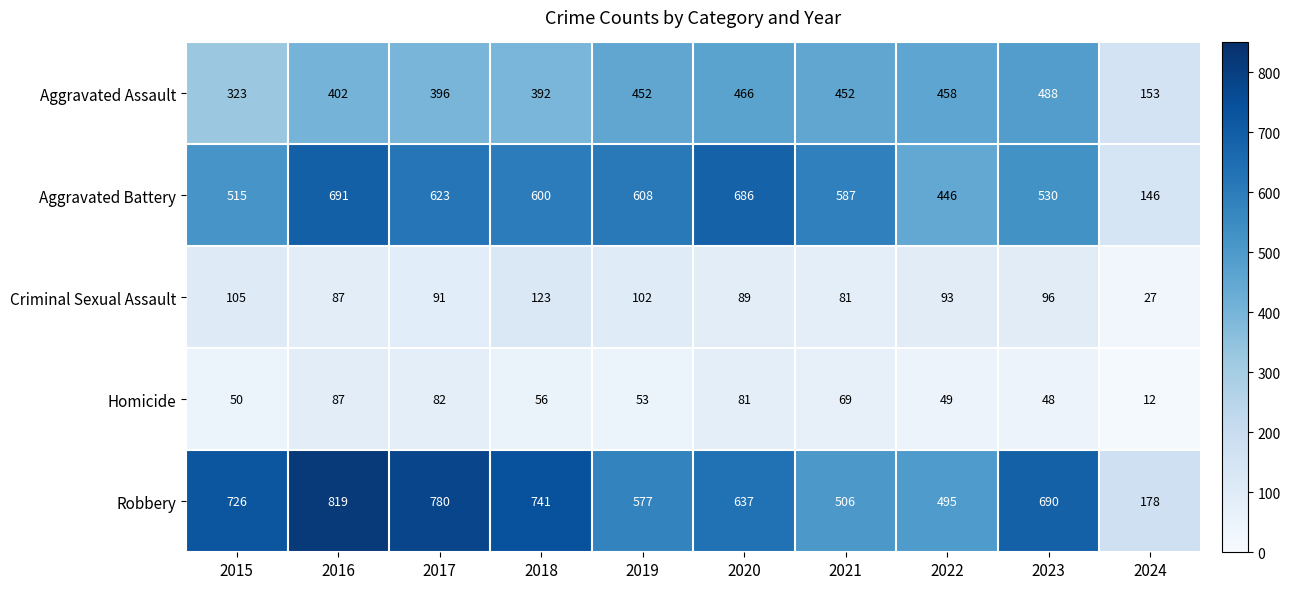

What is the approximate value of Aggravated Battery at 2021, to the nearest 50?

600